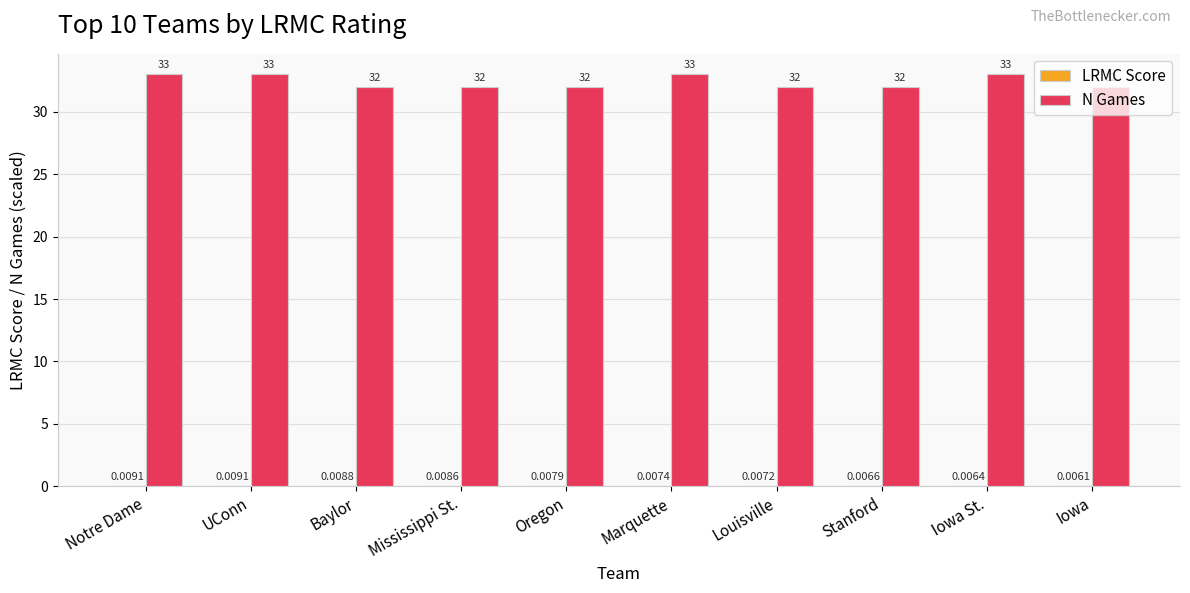

The value of N Games at Iowa is 42.2. True or false?

False